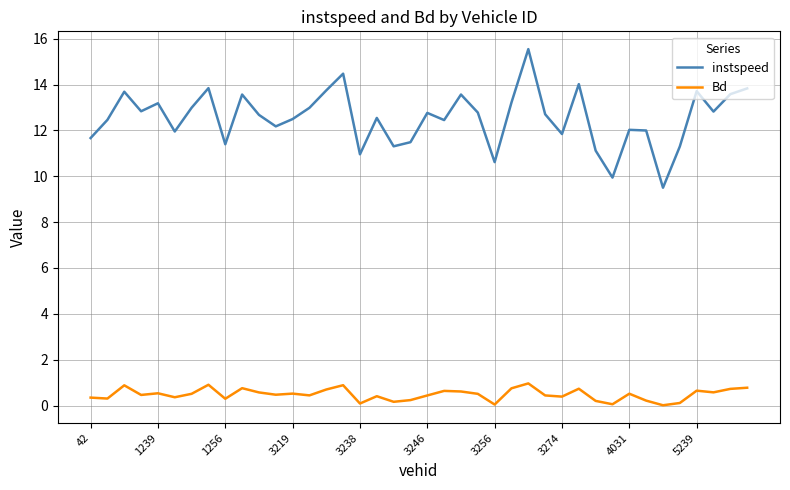

What is the greatest value displayed?

15.5